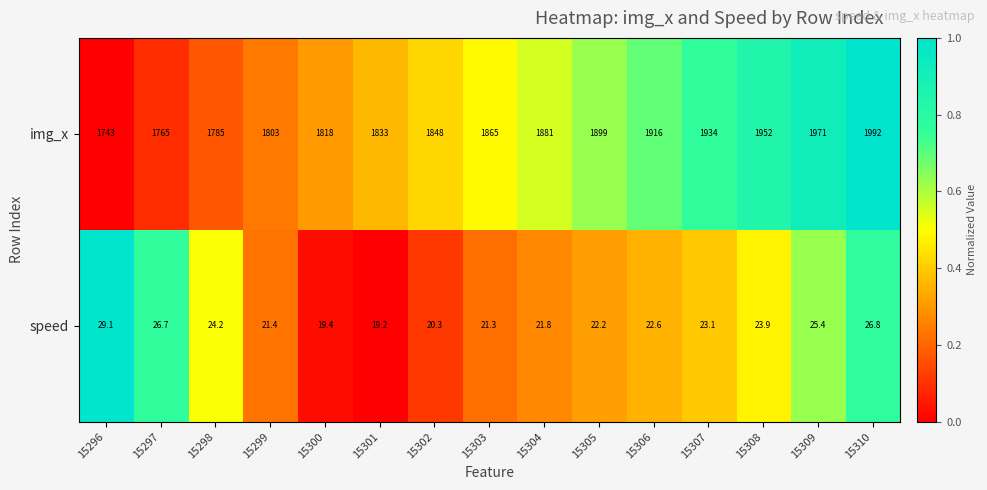

Which series has the widest spread of values?

img_x